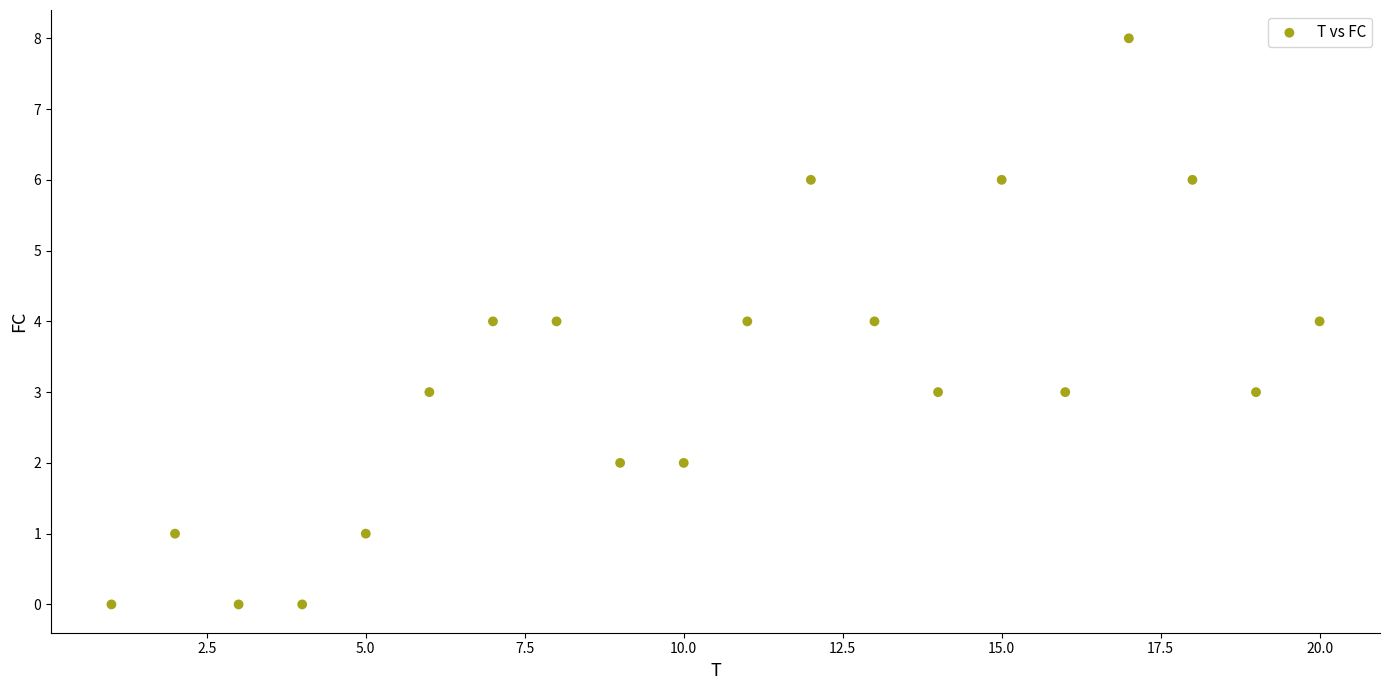

What is the range of X values (max minus min)?

19